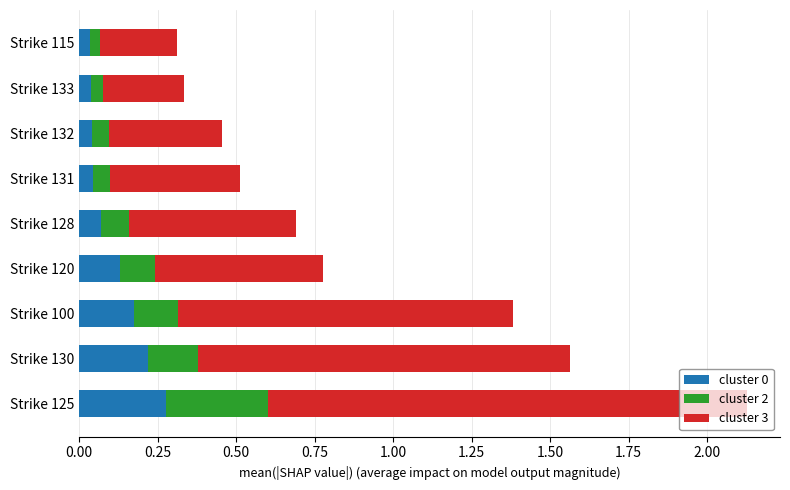

Is it true that cluster 0 equals 0.2 at Strike 100?

True